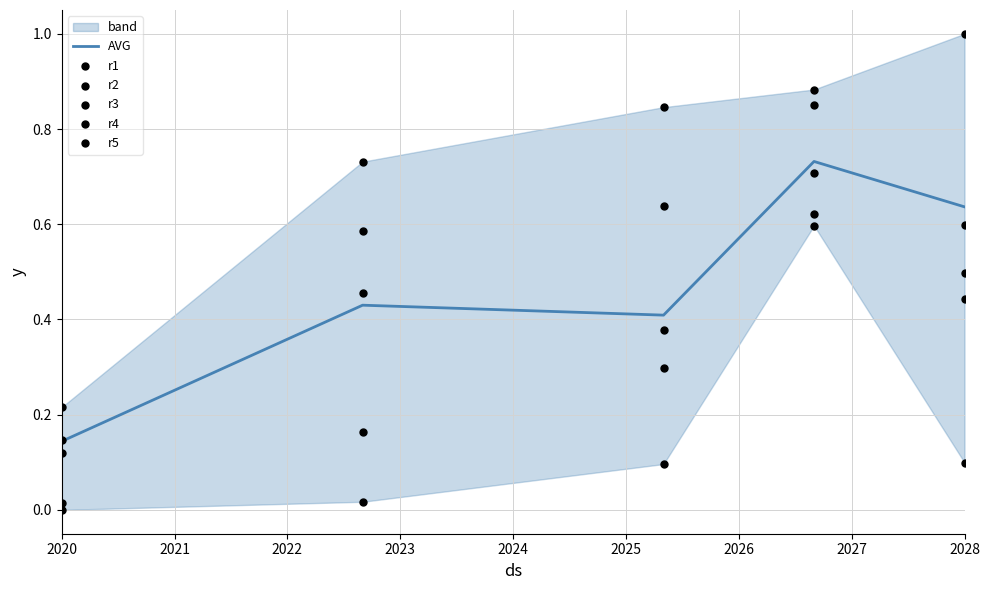

At which label does AVG reach its minimum?

2020